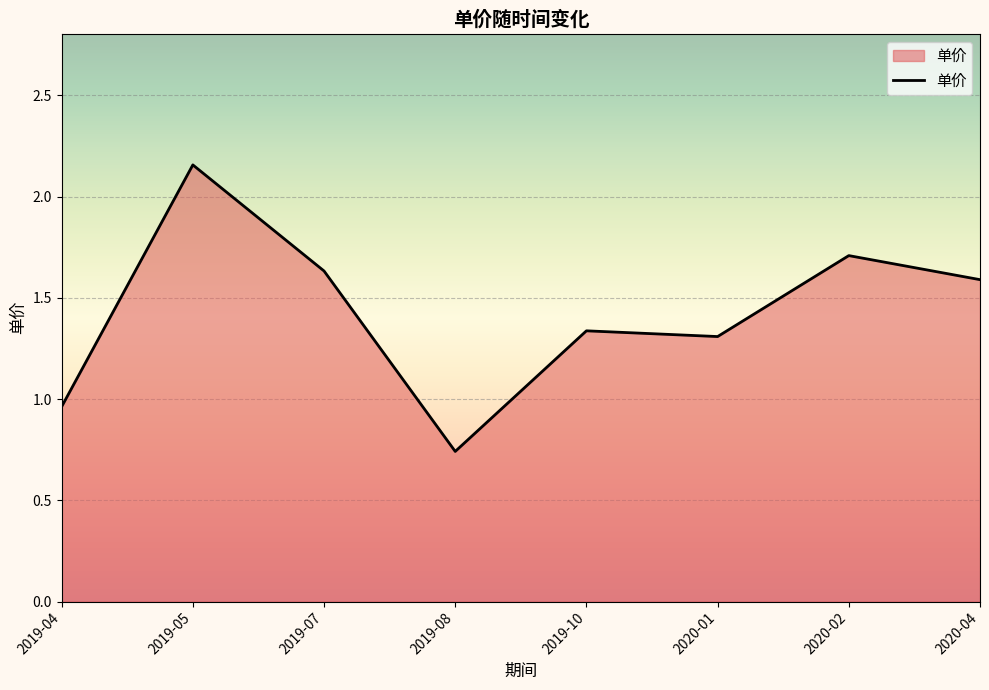

Does the chart display data point markers on the line(s)?

No